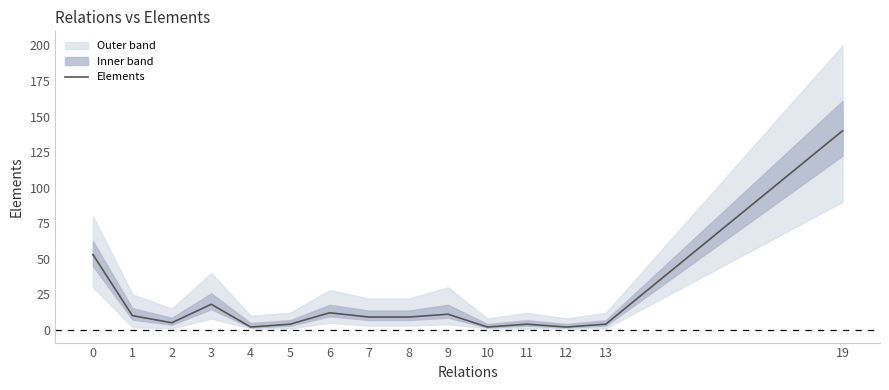

Which has a higher value, 7 or 13?

7